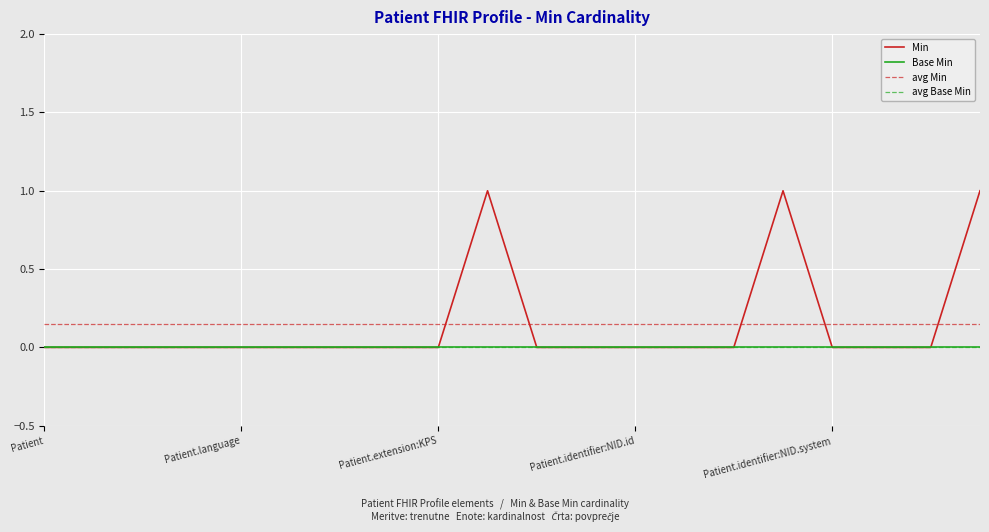

Does the chart display data point markers on the line(s)?

No